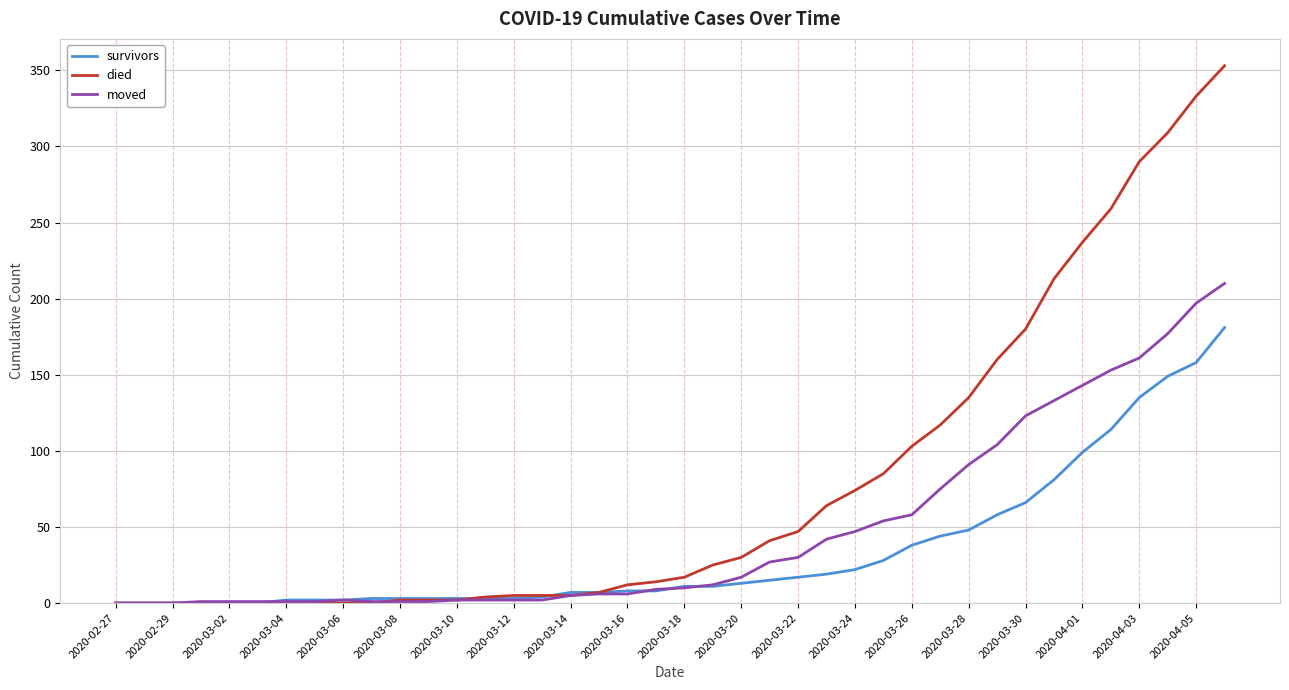

Rank the series by their average value, from lowest to highest.

survivors, moved, died